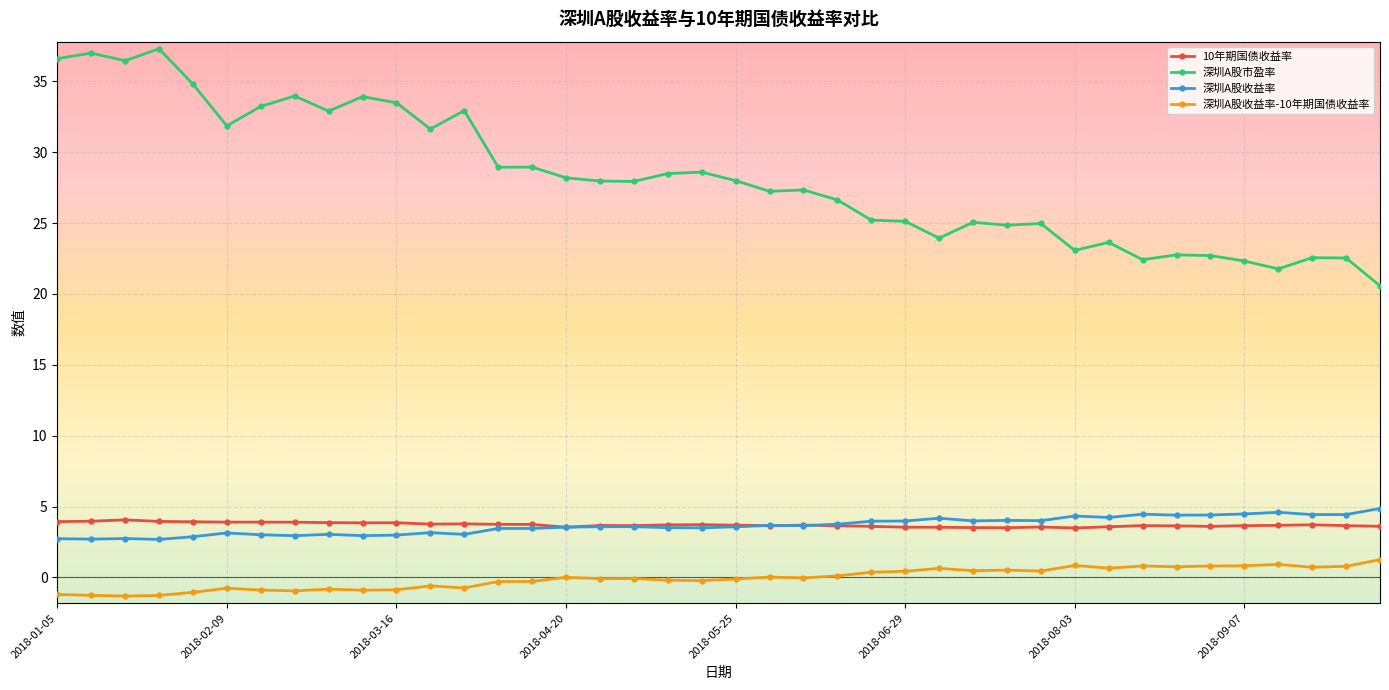

Which series has the largest total across all categories?

深圳A股市盈率